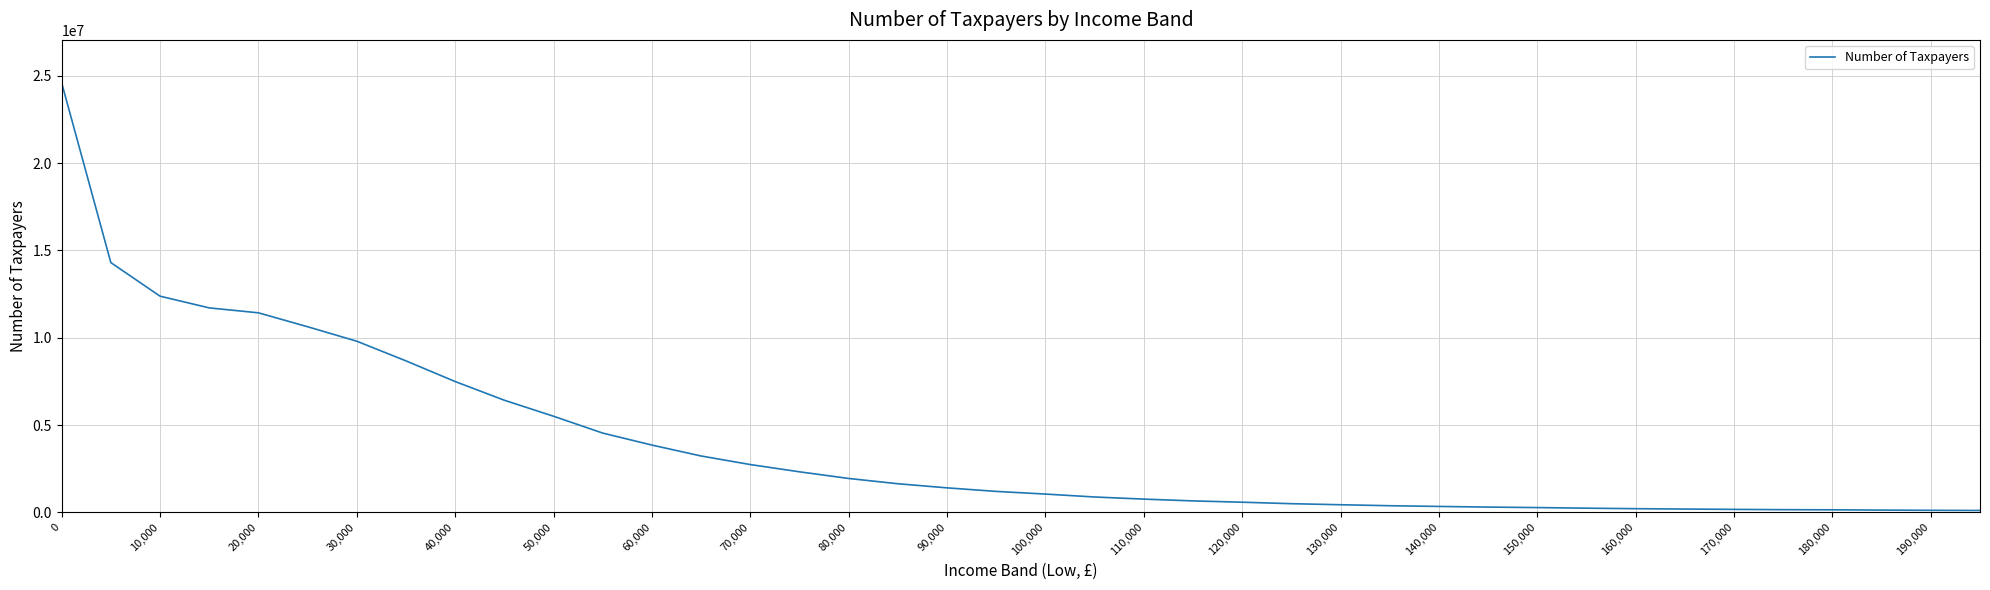

What is the greatest value displayed?

24596809